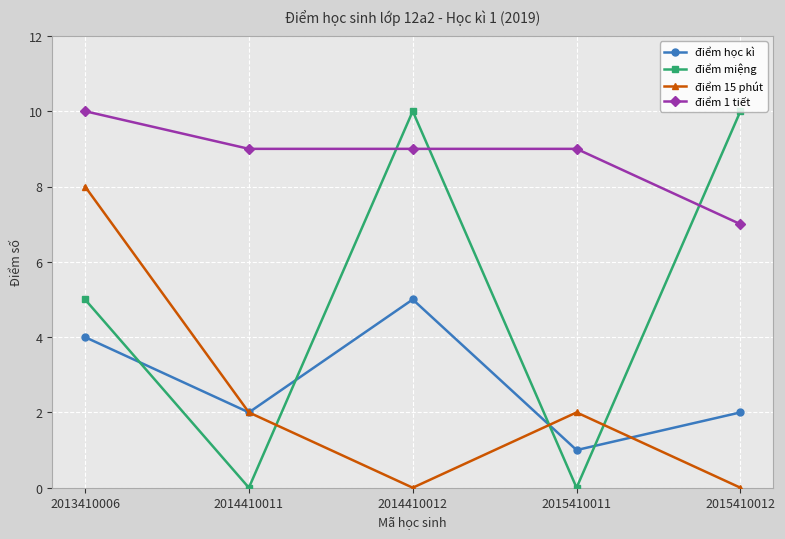

What is the maximum value for điểm miệng?

10